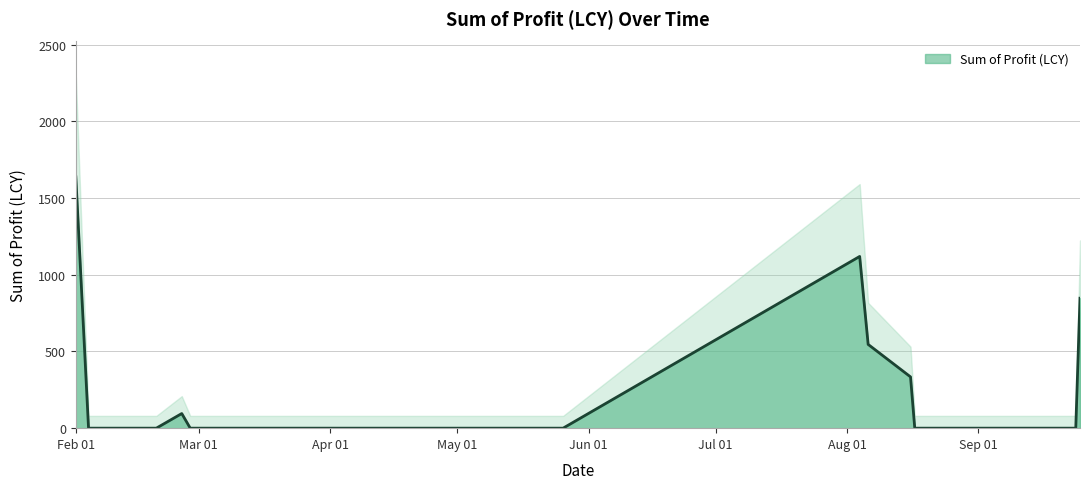

Count the number of values greater than 0.

6